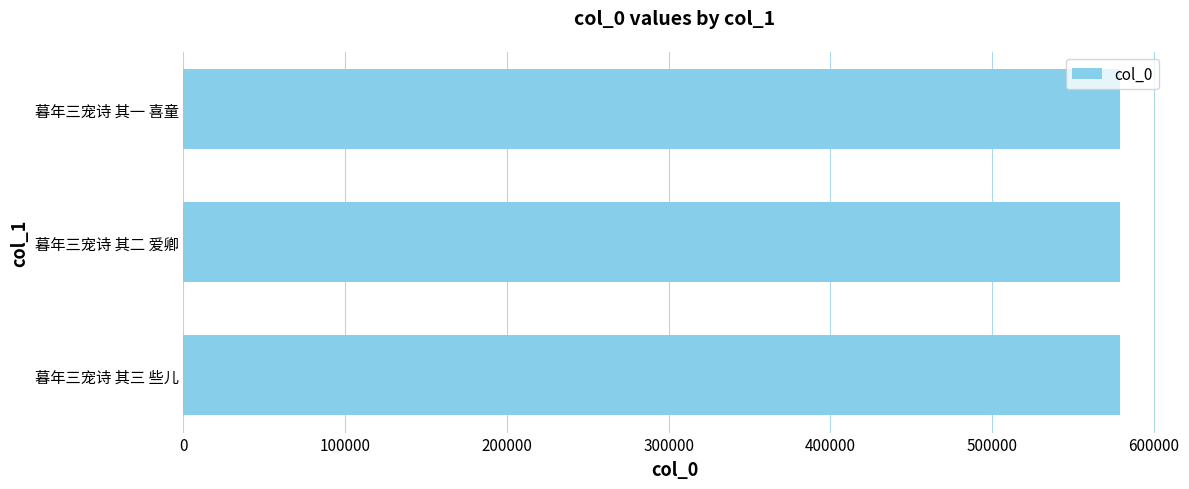

How many distinct data groups are displayed?

1